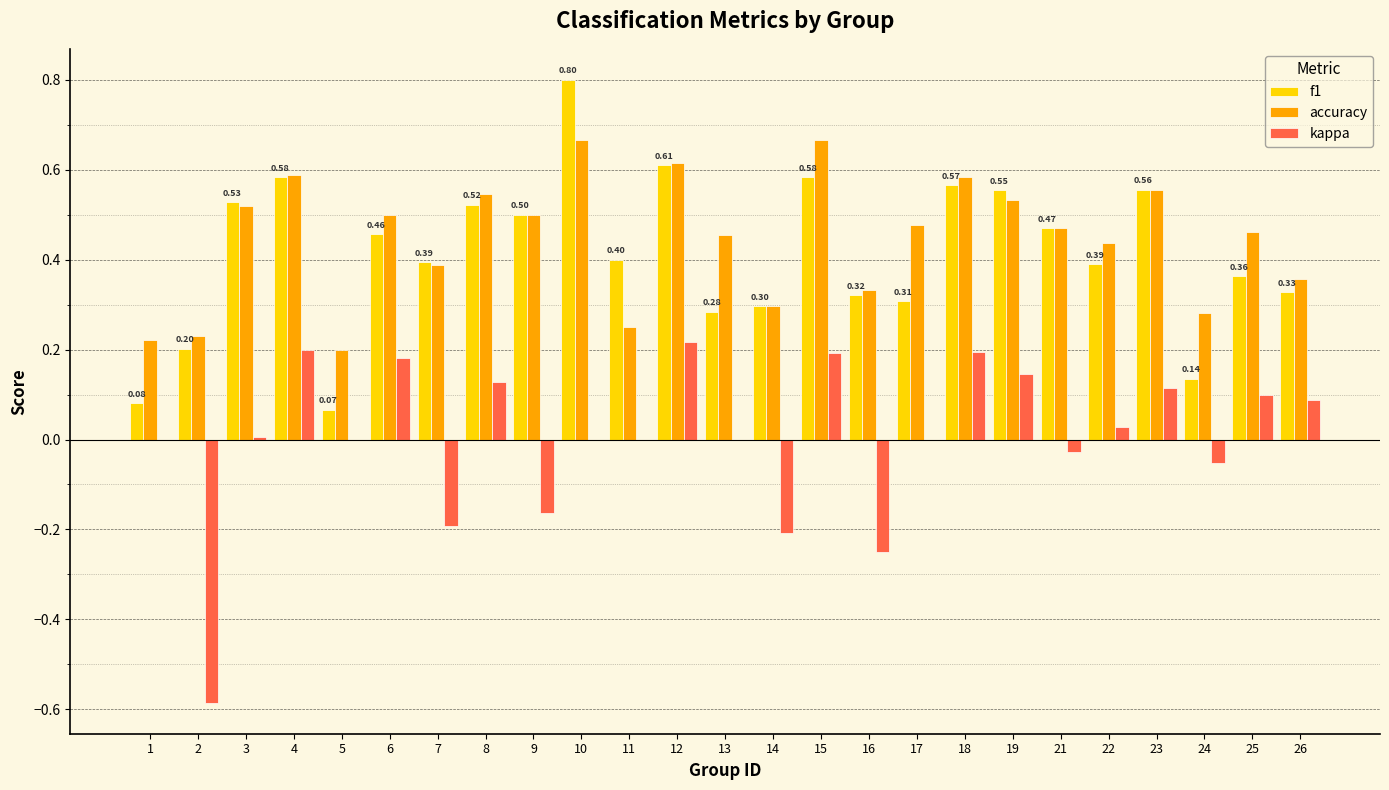

What is the sum of all accuracy values?

11.1